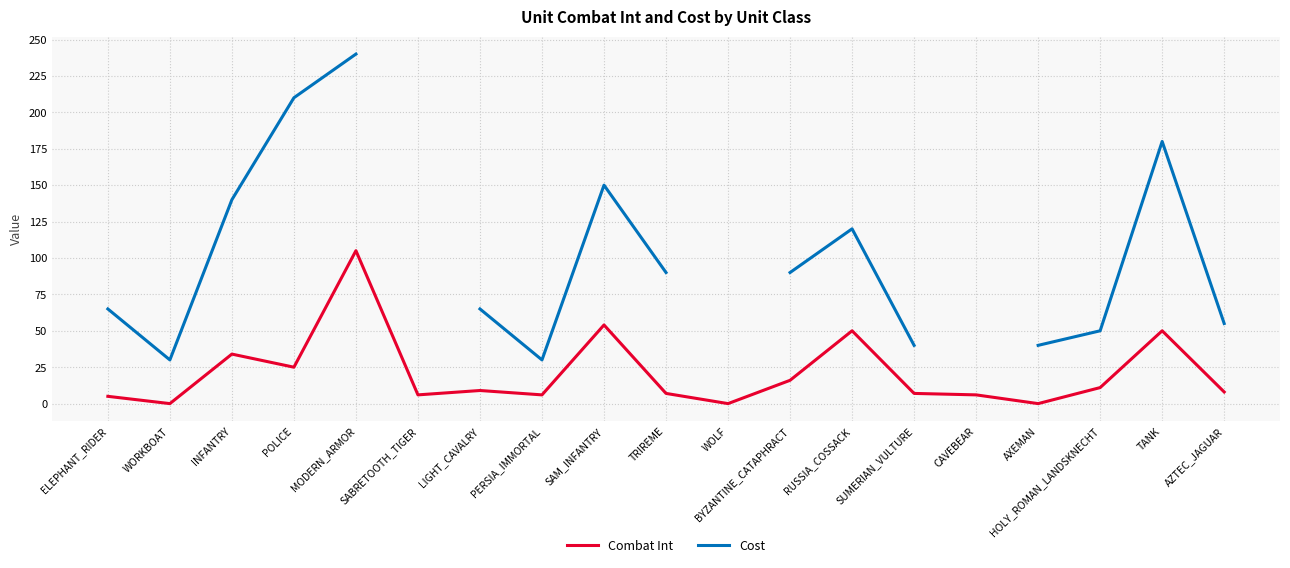

What is the difference between the maximum and minimum values in the Combat Int series?

105